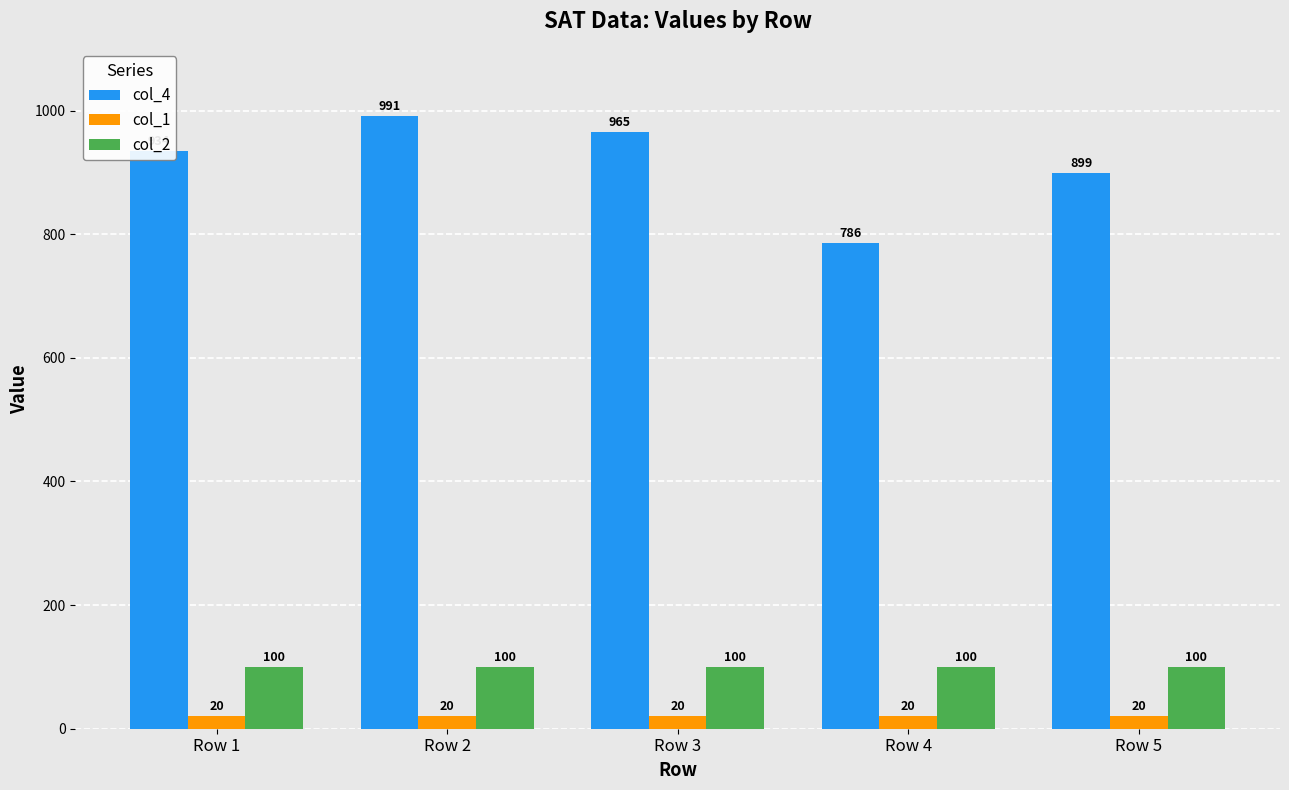

Reading left to right, list all the values displayed in this chart.

col_4: 934	991	965	786	899
col_1: 20	20	20	20	20
col_2: 100	100	100	100	100